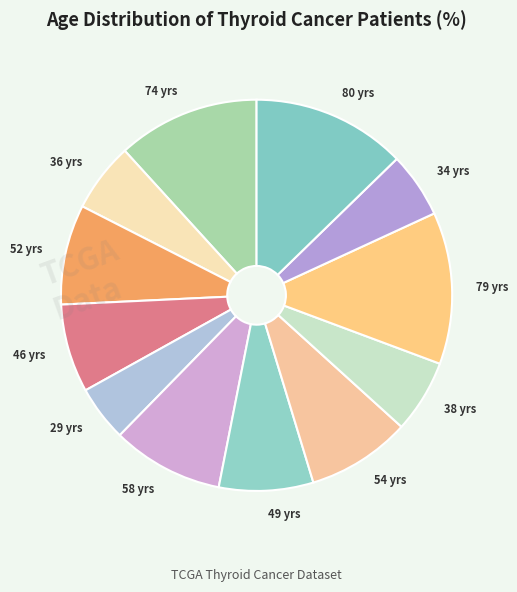

Is there a majority slice in this chart?

No